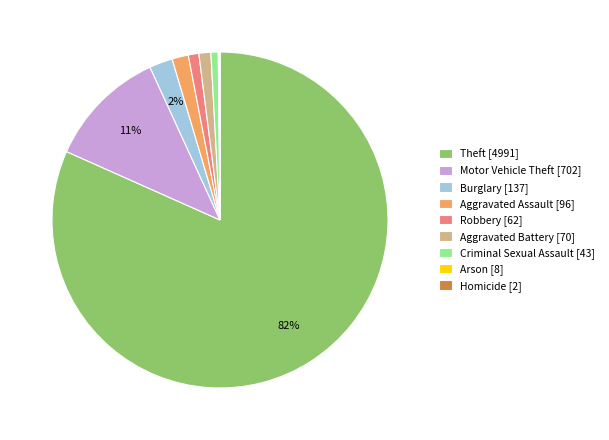

Is it true that Motor Vehicle Theft [702] is 11% of the pie?

True